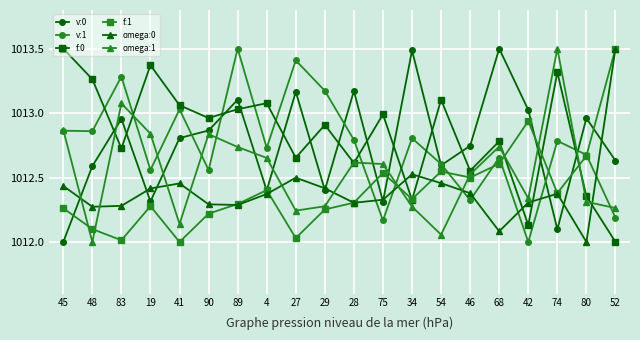

What is the difference between the highest and lowest values at 42?

1.0